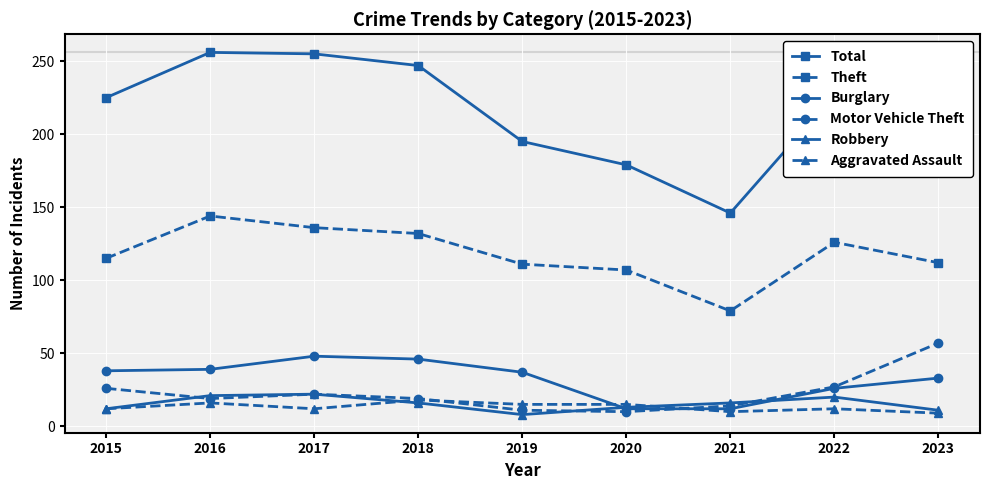

Which series has the widest spread of values?

Total